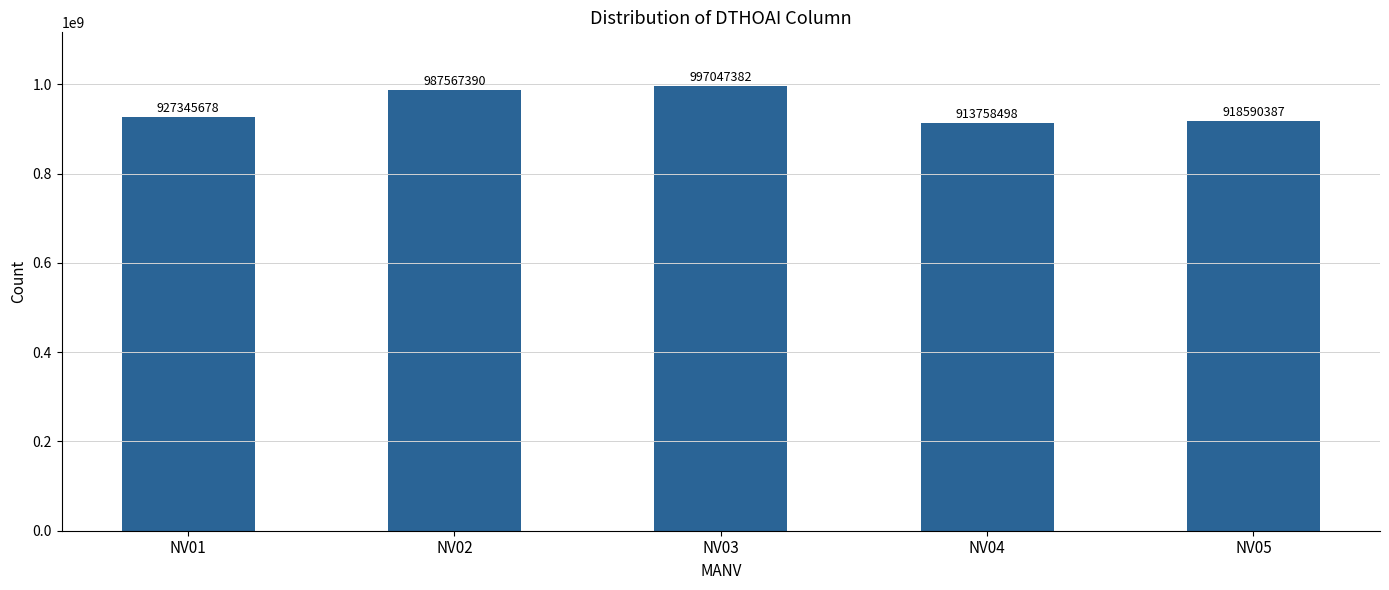

What is the average value?

948861867